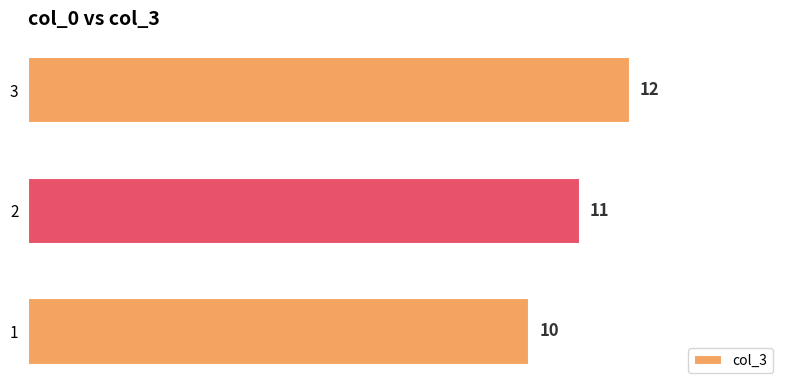

How many distinct data groups are displayed?

1